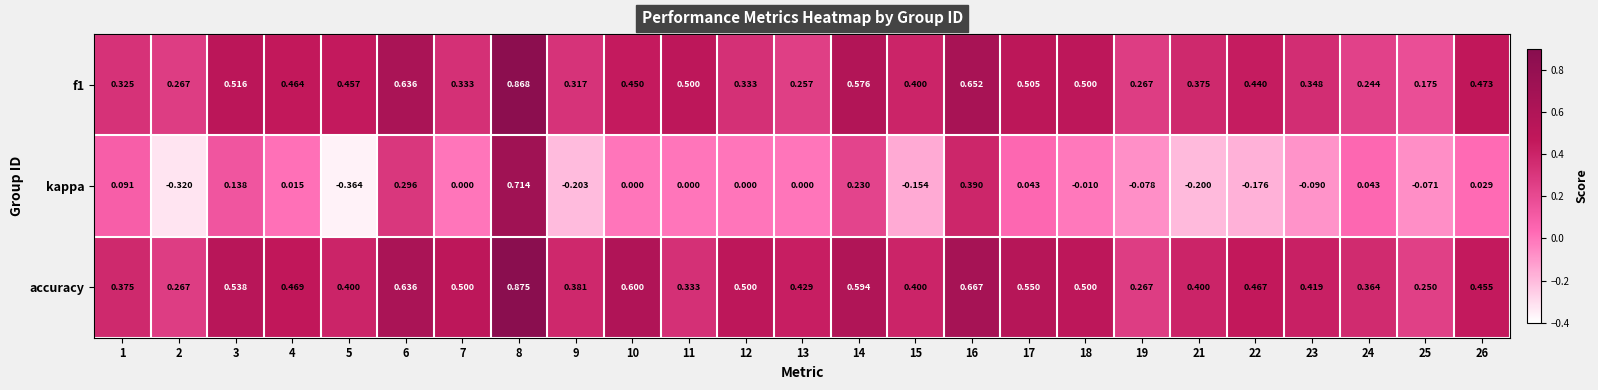

At which category is the sum across all series the highest?

8